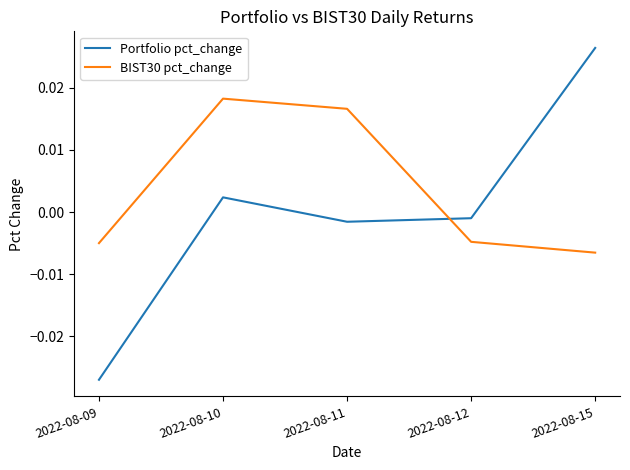

What are all the series names shown in the legend?

Portfolio pct_change, BIST30 pct_change